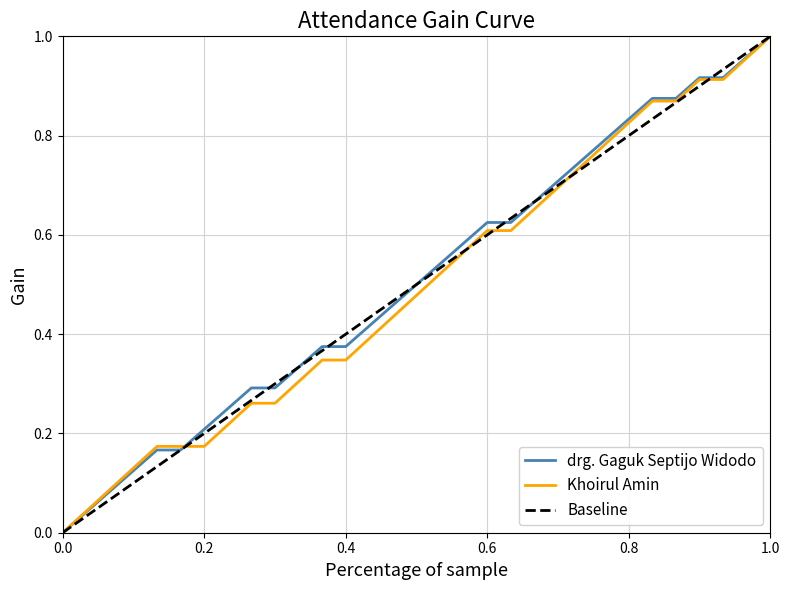

At which category is the sum across all series the highest?

30